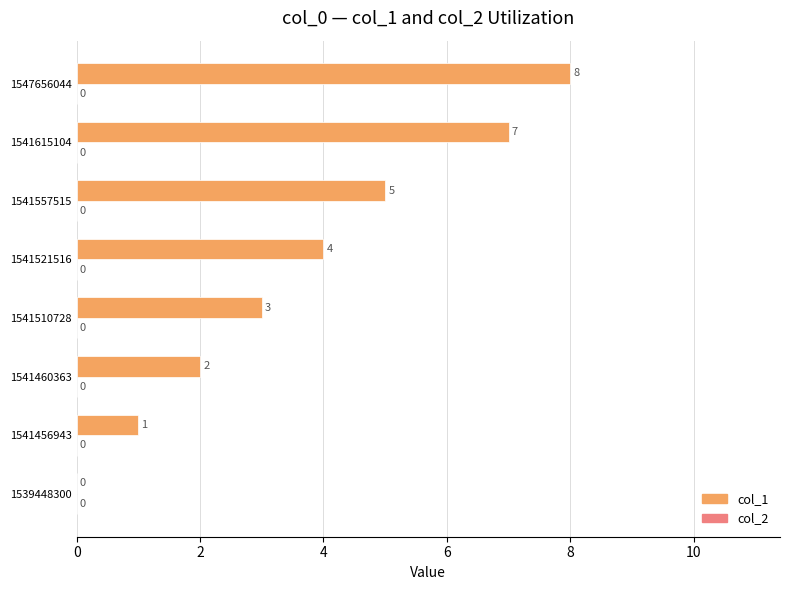

Where is the data nearest to the value 4?

1541521516